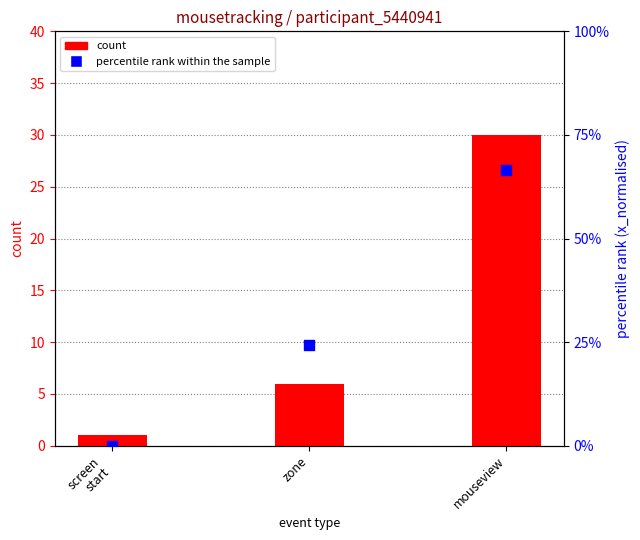

Is the value of count at mouseview greater than the value of percentile rank within the sample at zone?

Yes